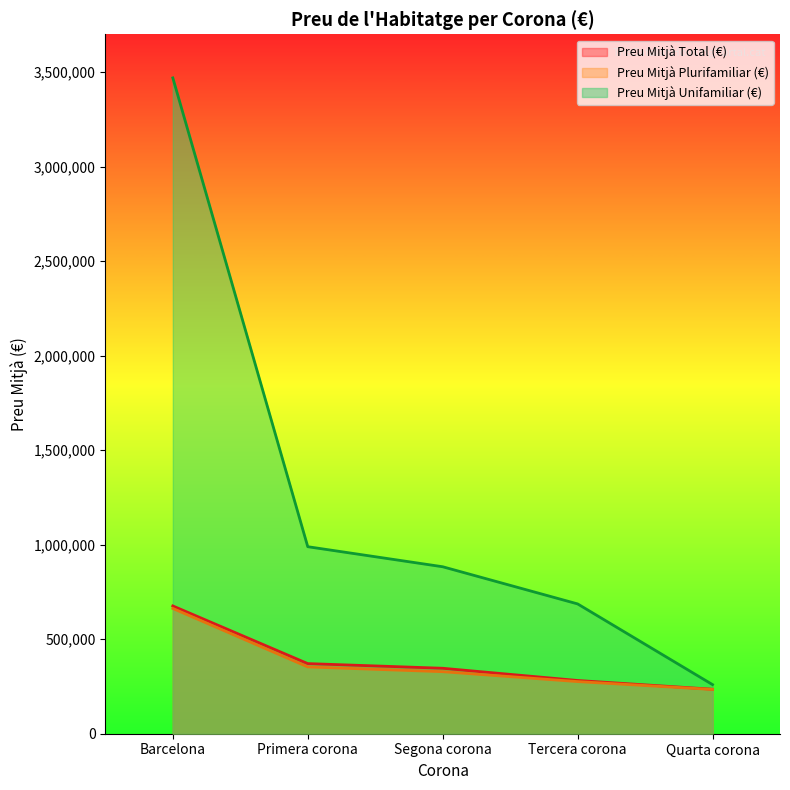

How many lines are shown in the chart?

3